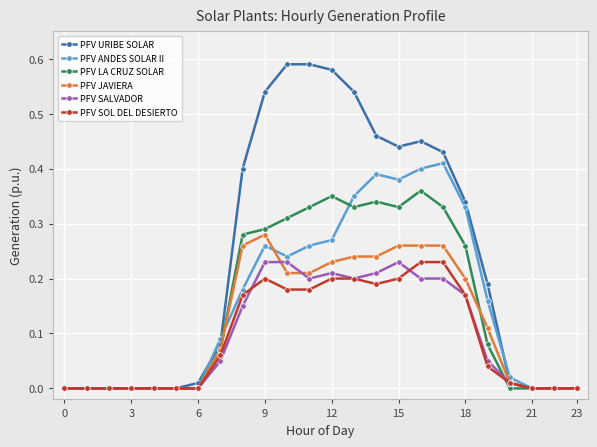

Which series has the widest spread of values?

PFV URIBE SOLAR